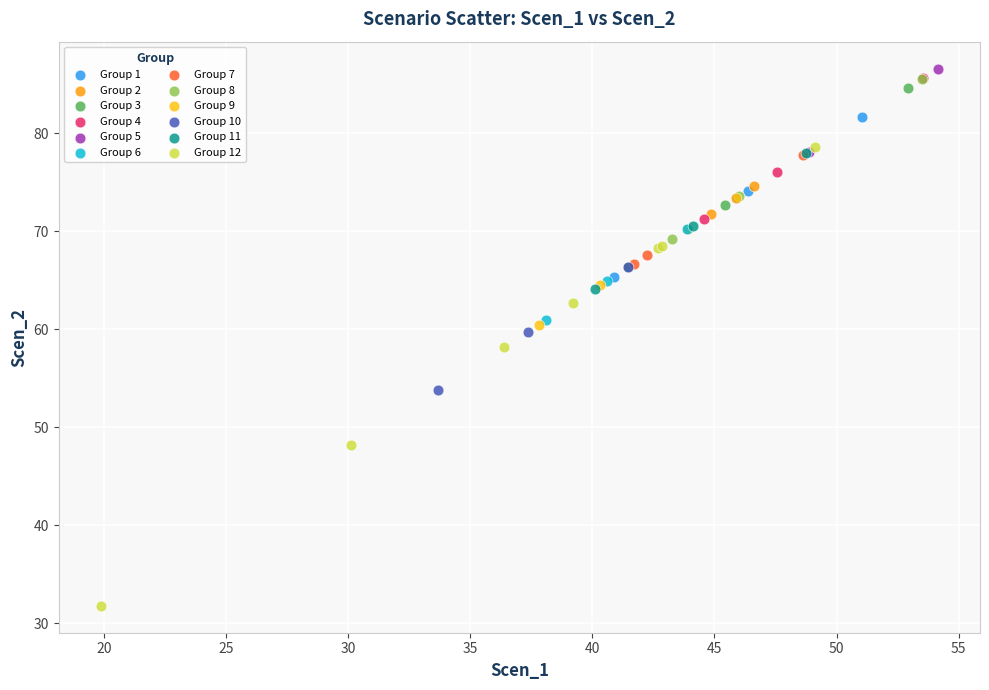

Which series has the largest Y range (max minus min)?

Group 12